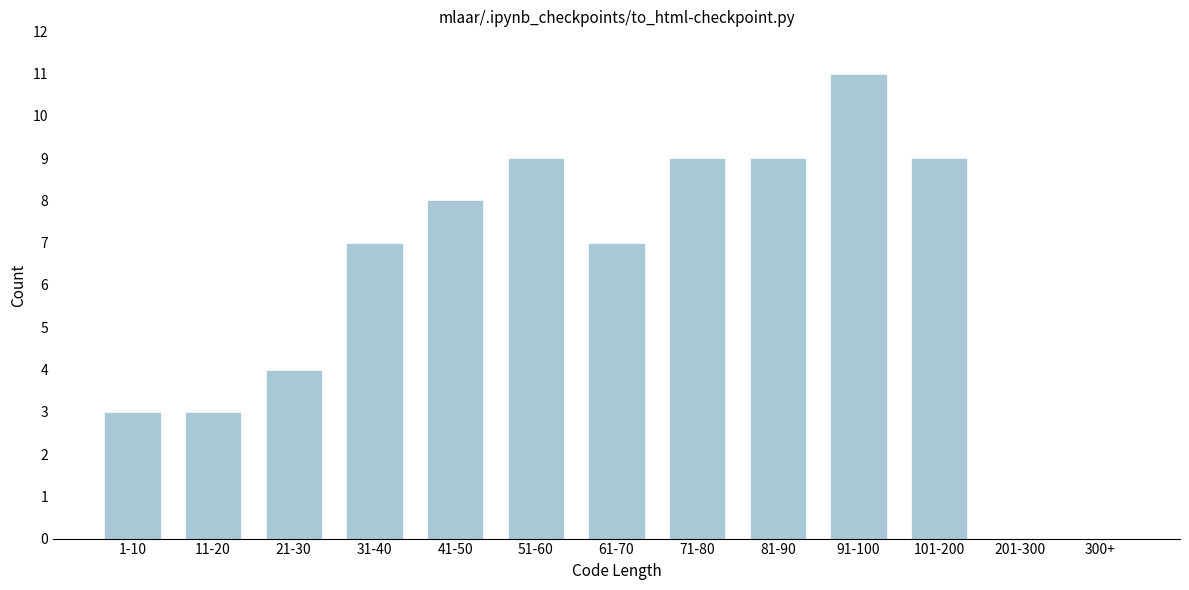

What is the maximum value shown in the chart?

11